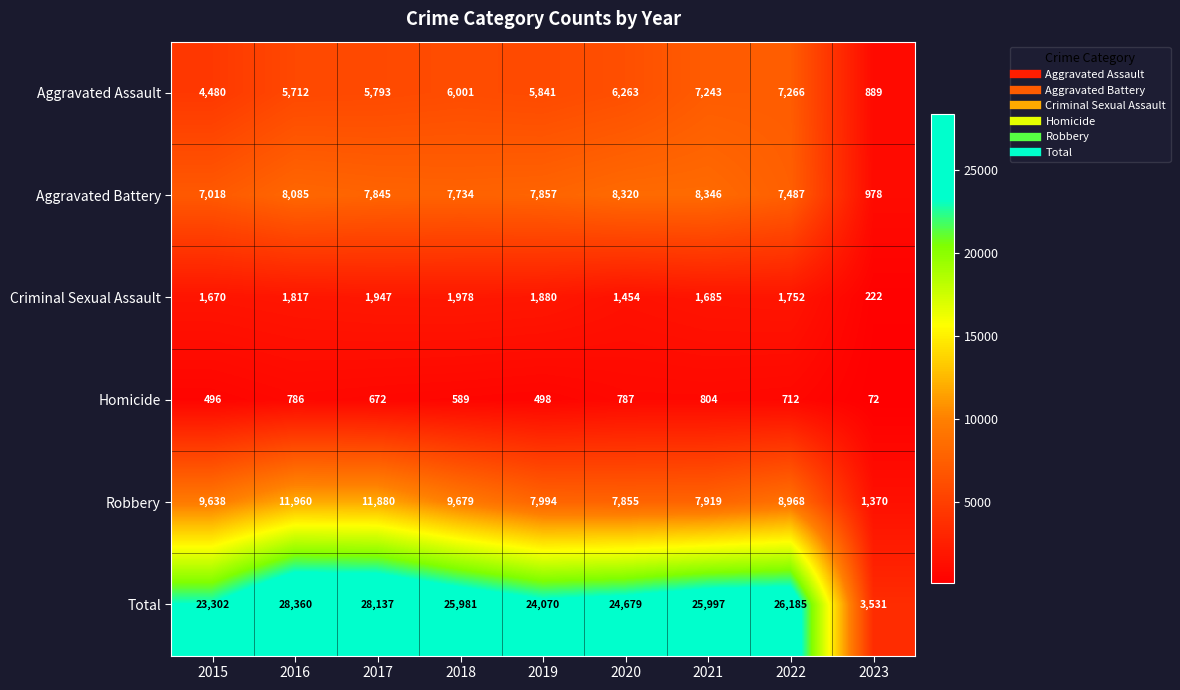

Which series changed the most between 2020 and 2023?

Total